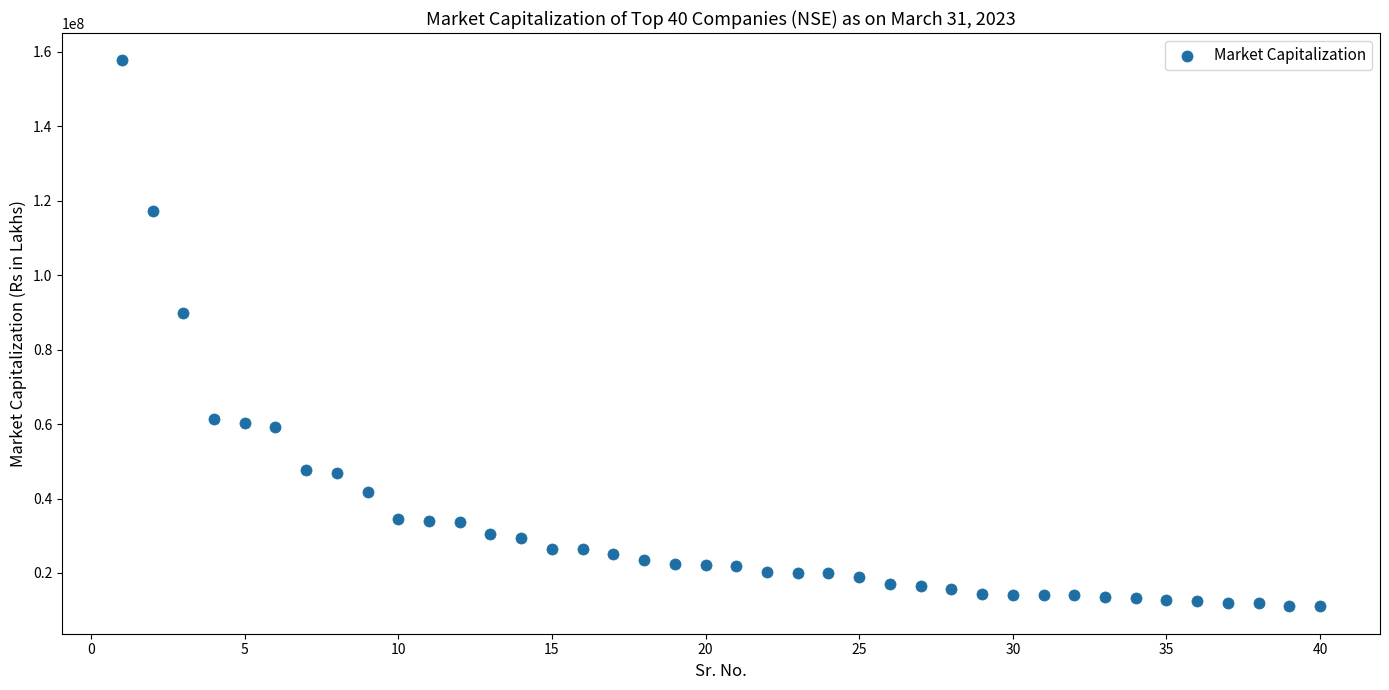

What Y value in the scatter plot is closest to 84363807?

89808750